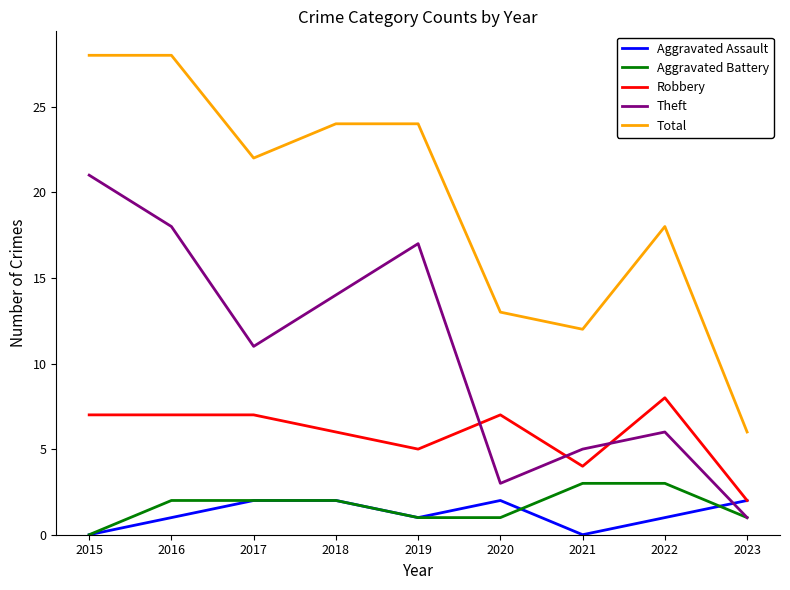

True or false: Aggravated Assault has more than 0 points higher than both neighbors.

True